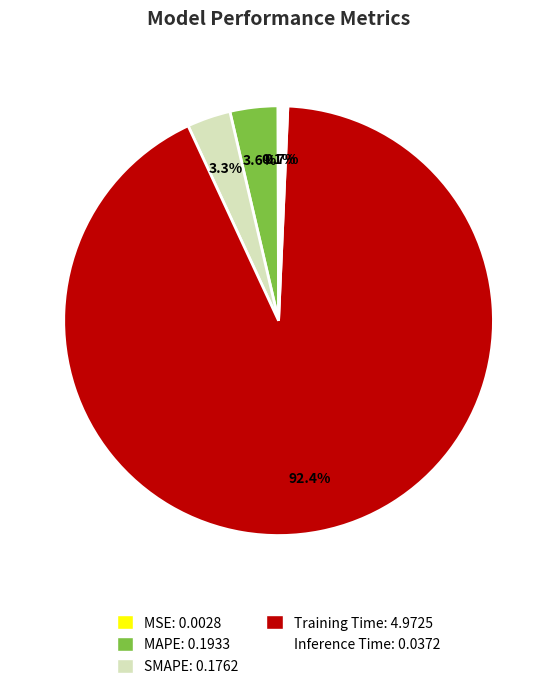

Is there a majority slice in this chart?

Yes